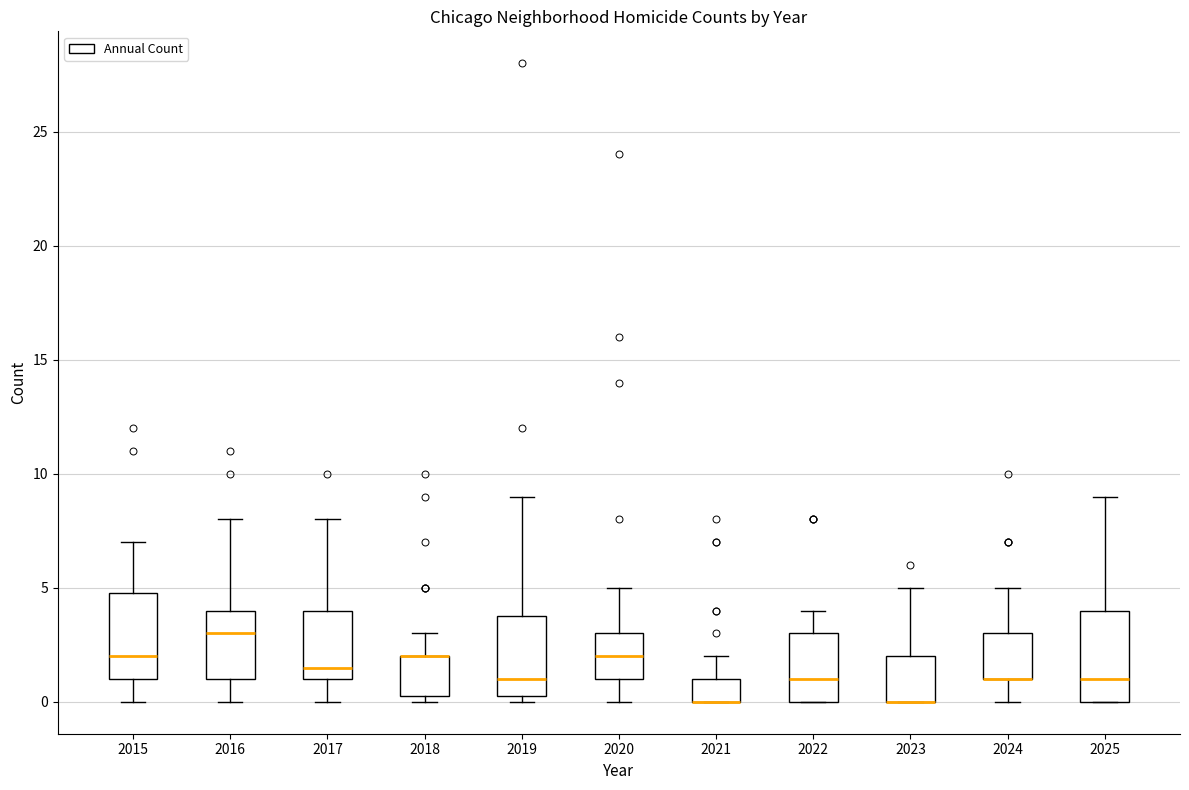

Reading left to right, transcribe this box plot: for each box, give where its median line is, the range the box spans, and where its two whiskers end, as read against the y-axis. The values are not printed on the chart, so give them approximately, as read against the axis.

2015: median 2.0, box 1.0 to 5.0, whiskers 0.0 to 7.0
2016: median 3.0, box 1.0 to 4.0, whiskers 0.0 to 8.0
2017: median 1.5, box 1.0 to 4.0, whiskers 0.0 to 8.0
2018: median 2.0 (drawn on the box's upper edge), box 0.5 to 2.0, whiskers 0.0 to 3.0
2019: median 1.0, box 0.5 to 4.0, whiskers 0.0 to 9.0
2020: median 2.0, box 1.0 to 3.0, whiskers 0.0 to 5.0
2021: median 0.0 (drawn on the box's lower edge), box 0.0 to 1.0, whiskers 0.0 to 2.0
2022: median 1.0, box 0.0 to 3.0, whiskers 0.0 to 4.0
2023: median 0.0 (drawn on the box's lower edge), box 0.0 to 2.0, whiskers 0.0 to 5.0
2024: median 1.0 (drawn on the box's lower edge), box 1.0 to 3.0, whiskers 0.0 to 5.0
2025: median 1.0, box 0.0 to 4.0, whiskers 0.0 to 9.0